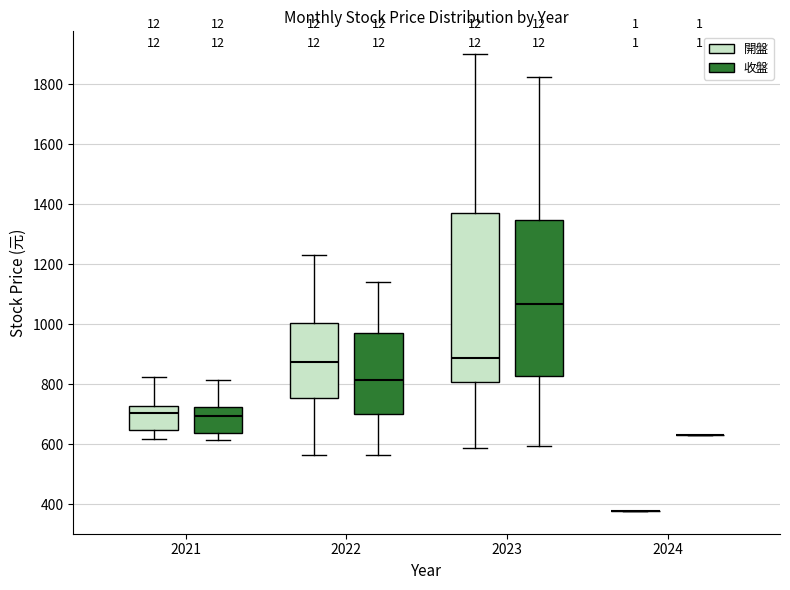

Which box is the tallest, from its lower edge to its upper edge?

2023 (開盤)